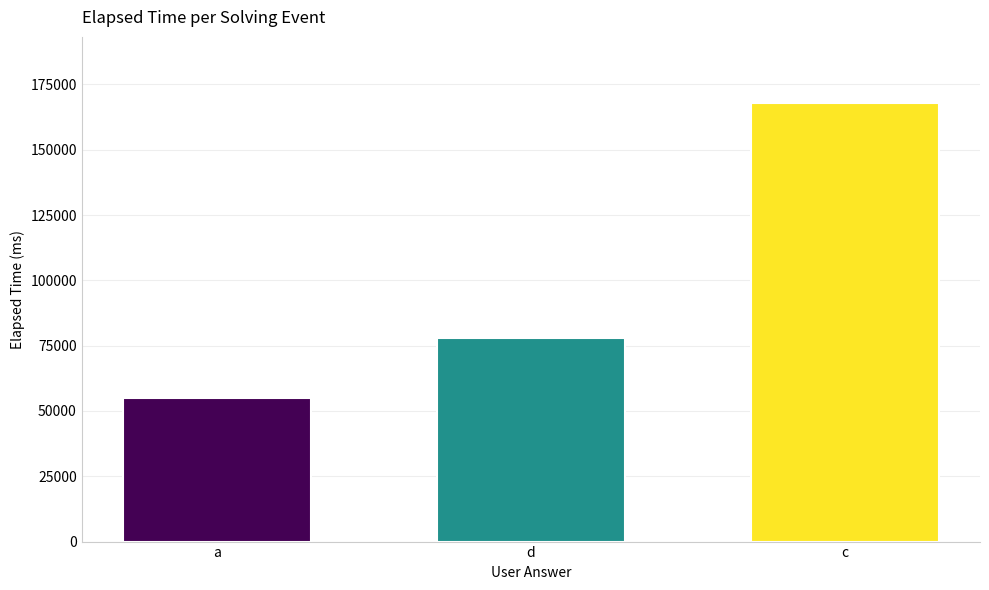

Rank the categories by value from lowest to highest.

a, d, c